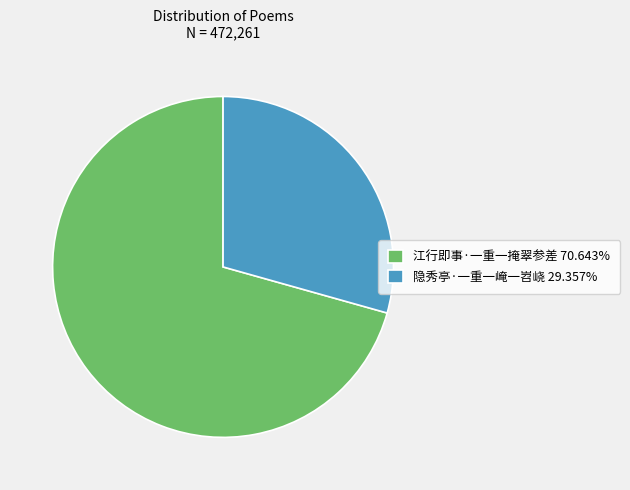

Is the sum of 隐秀亭·一重一崦一岧峣 29.357% and 江行即事·一重一掩翠参差 70.643% greater than half?

Yes